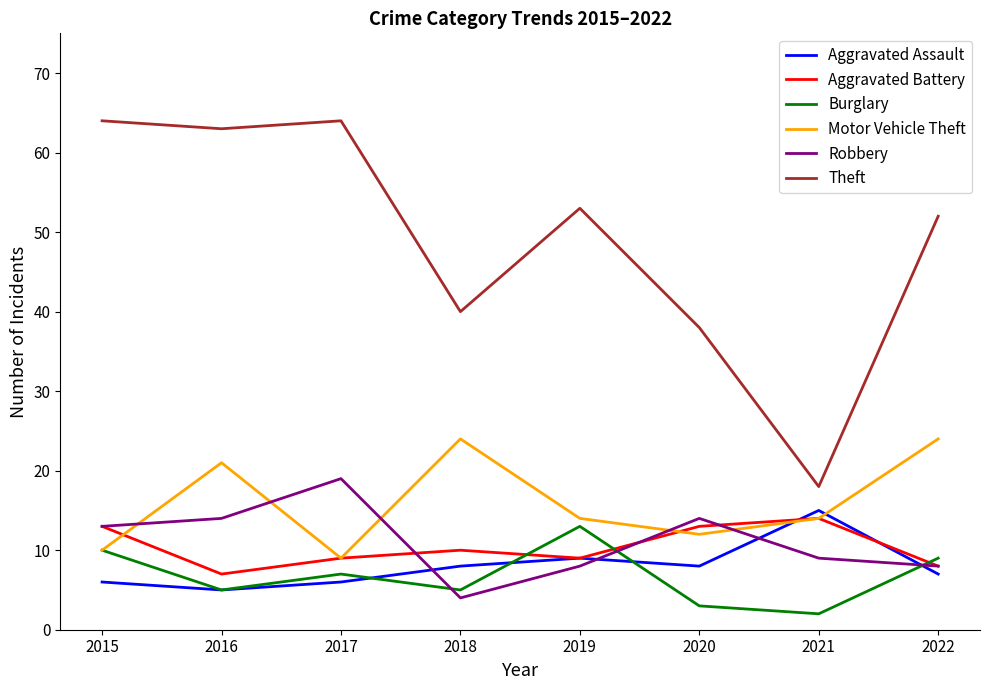

What is the smallest value displayed?

2